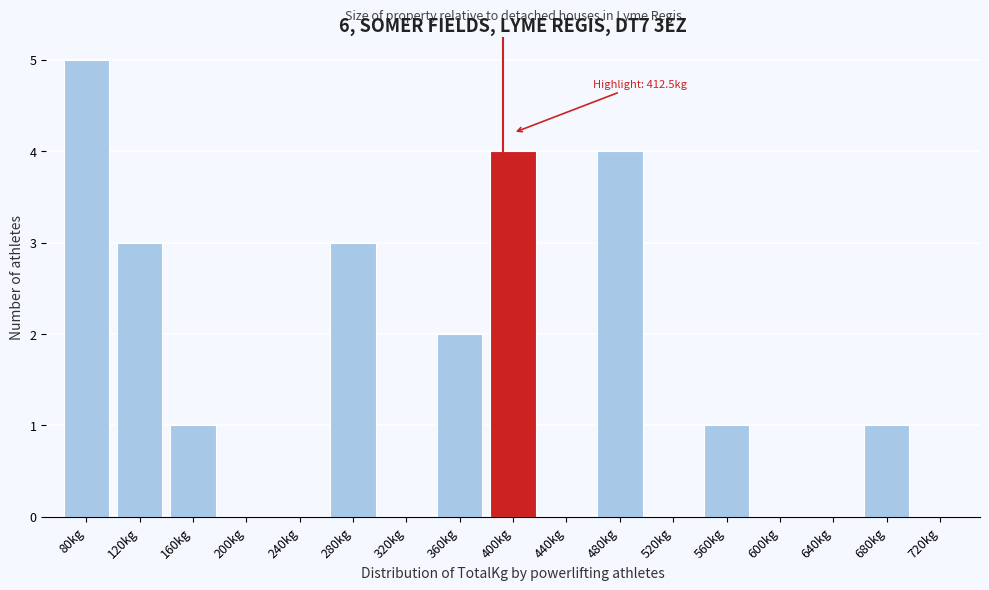

Reading left to right, what are all the values shown in this chart?

80kg=5	120kg=3	160kg=1	200kg=0	240kg=0	280kg=3	320kg=0	360kg=2	400kg=4	440kg=0	480kg=4	520kg=0	560kg=1	600kg=0	640kg=0	680kg=1	720kg=0